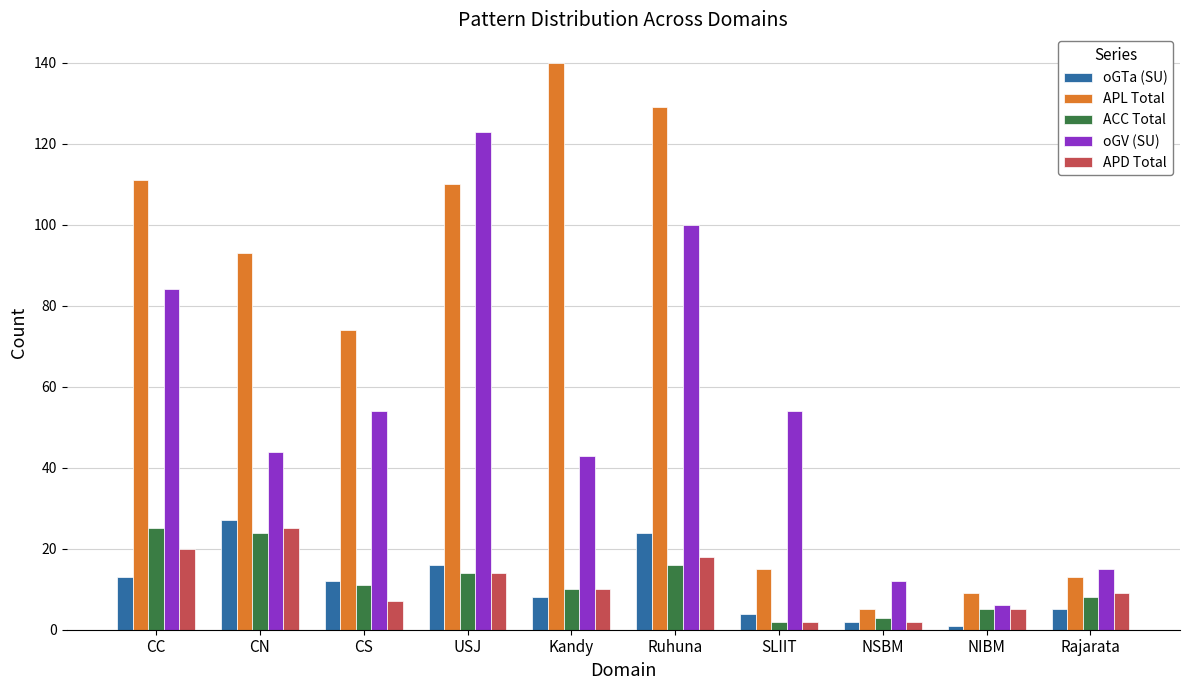

What is the label of the 7th bar from the left?

SLIIT